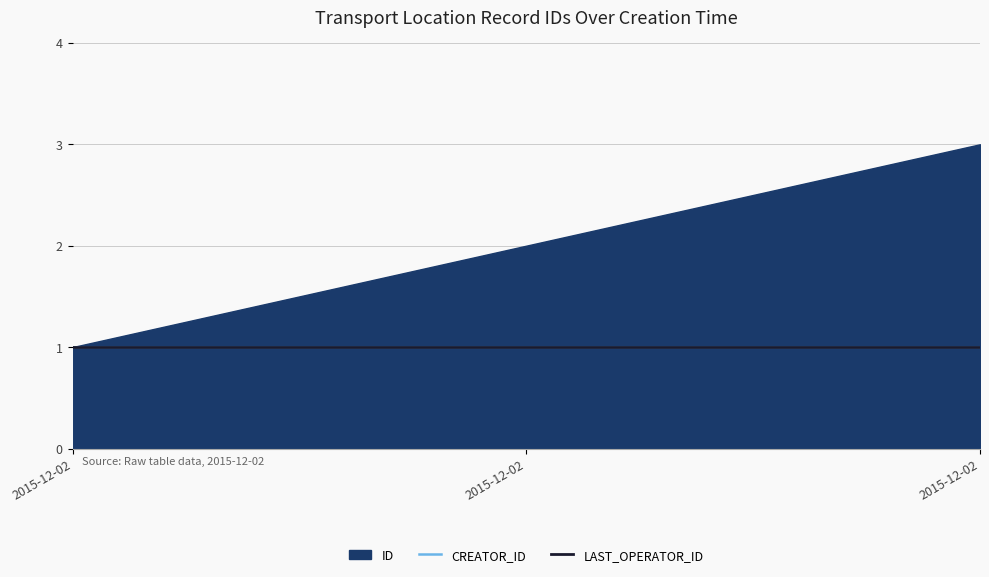

What is the value of the CREATOR_ID point at the 3rd from the left?

1